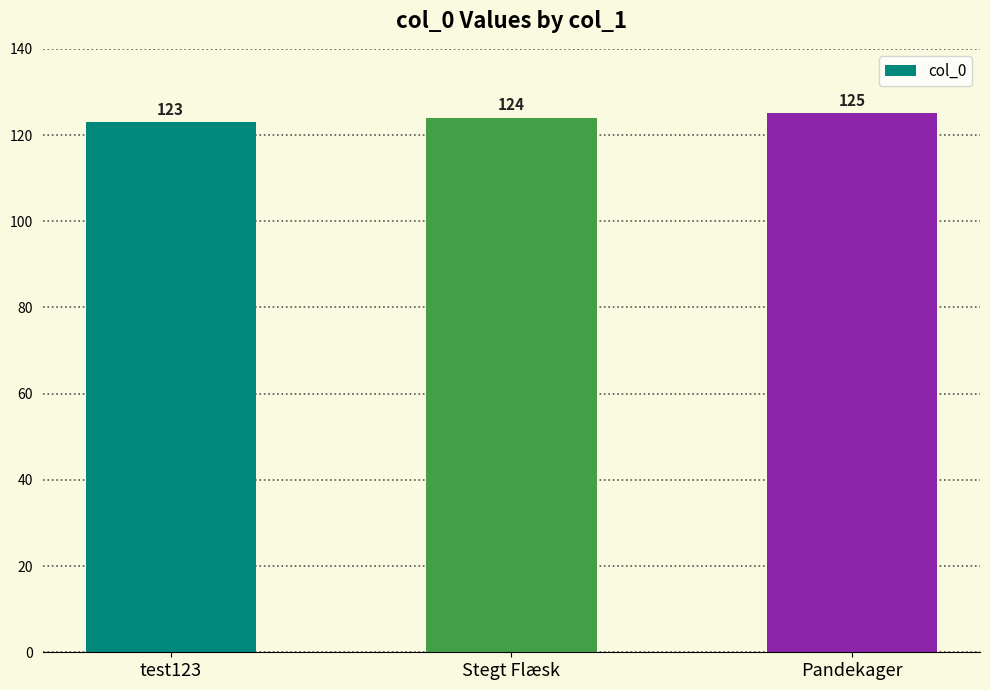

Which label corresponds to the smallest value in the chart?

test123